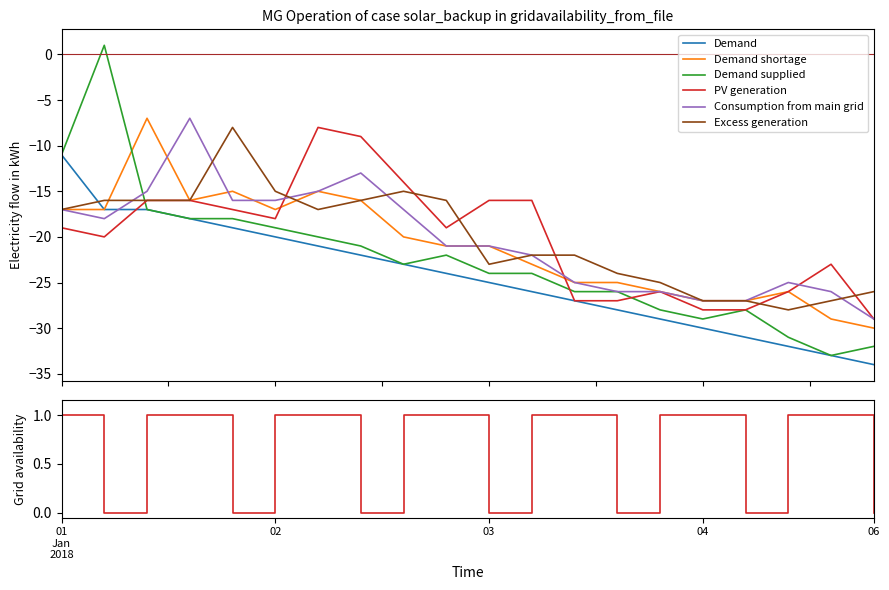

What is the value of the Demand point at the 20th from the left?

-34